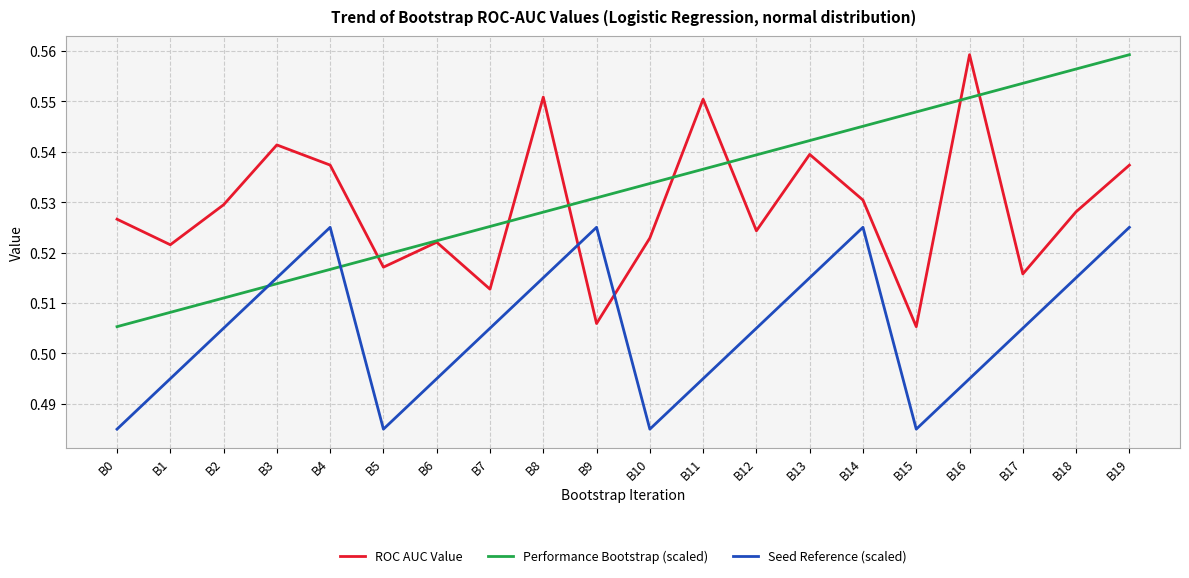

Rank the series at B19 from highest to lowest value.

Performance Bootstrap (scaled), ROC AUC Value, Seed Reference (scaled)